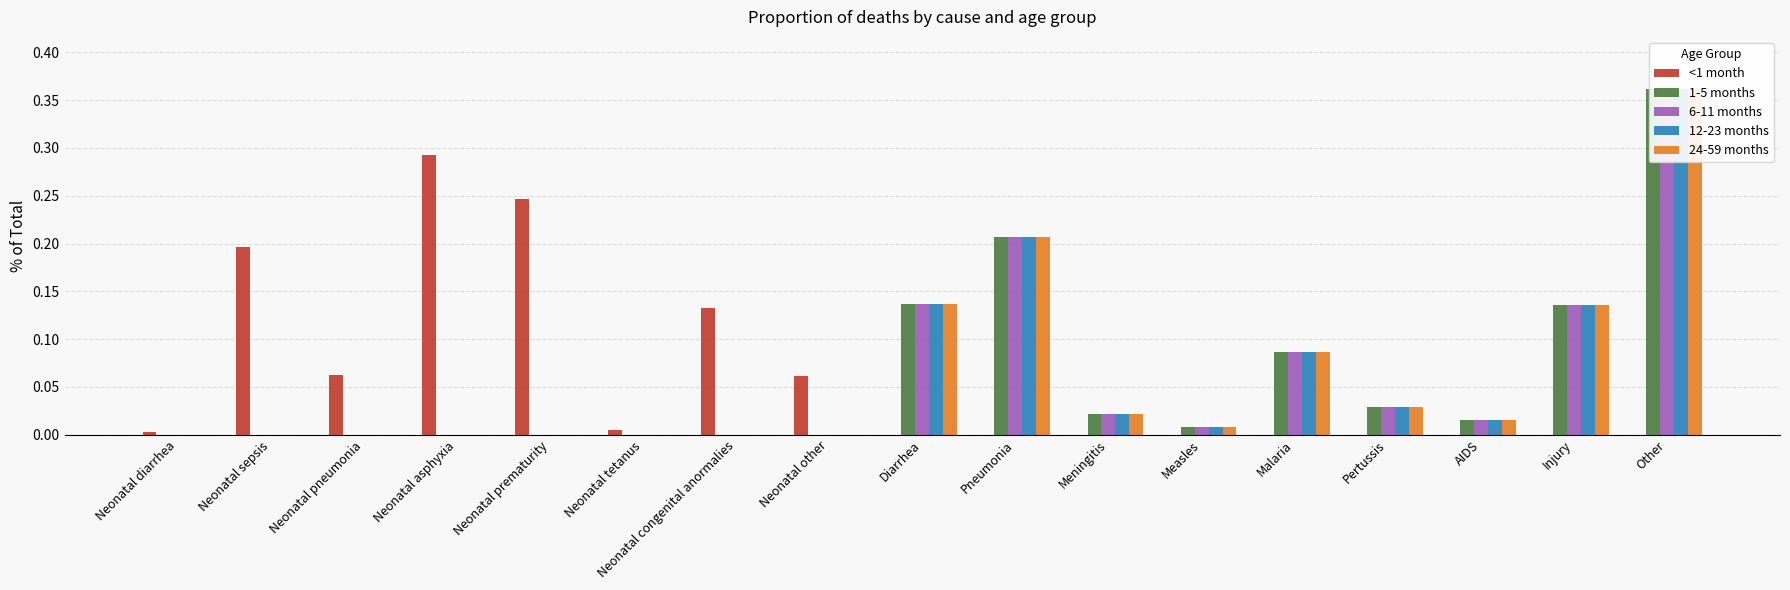

Reading left to right, what are all the values shown in this chart?

<1 month: 0.0	0.2	0.1	0.3	0.2	0.0	0.1	0.1	0.0	0.0	0.0	0.0	0.0	0.0	0.0	0.0	0.0
1-5 months: 0.0	0.0	0.0	0.0	0.0	0.0	0.0	0.0	0.1	0.2	0.0	0.0	0.1	0.0	0.0	0.1	0.4
6-11 months: 0.0	0.0	0.0	0.0	0.0	0.0	0.0	0.0	0.1	0.2	0.0	0.0	0.1	0.0	0.0	0.1	0.4
12-23 months: 0.0	0.0	0.0	0.0	0.0	0.0	0.0	0.0	0.1	0.2	0.0	0.0	0.1	0.0	0.0	0.1	0.4
24-59 months: 0.0	0.0	0.0	0.0	0.0	0.0	0.0	0.0	0.1	0.2	0.0	0.0	0.1	0.0	0.0	0.1	0.4